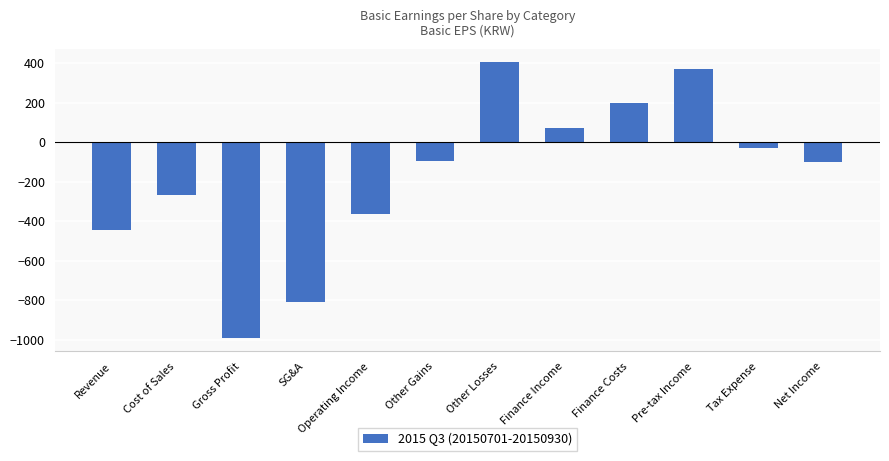

Count the number of categories in the chart.

12